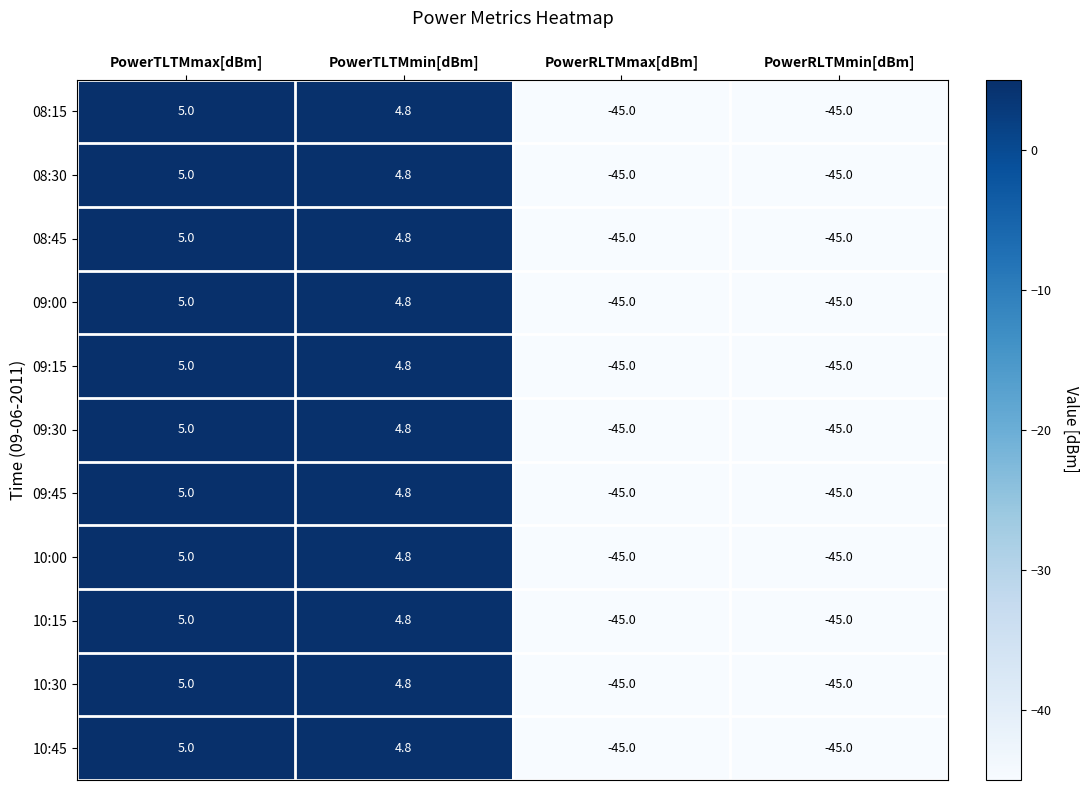

What is the total value across all series at PowerRLTMmin[dBm]?

-495.0